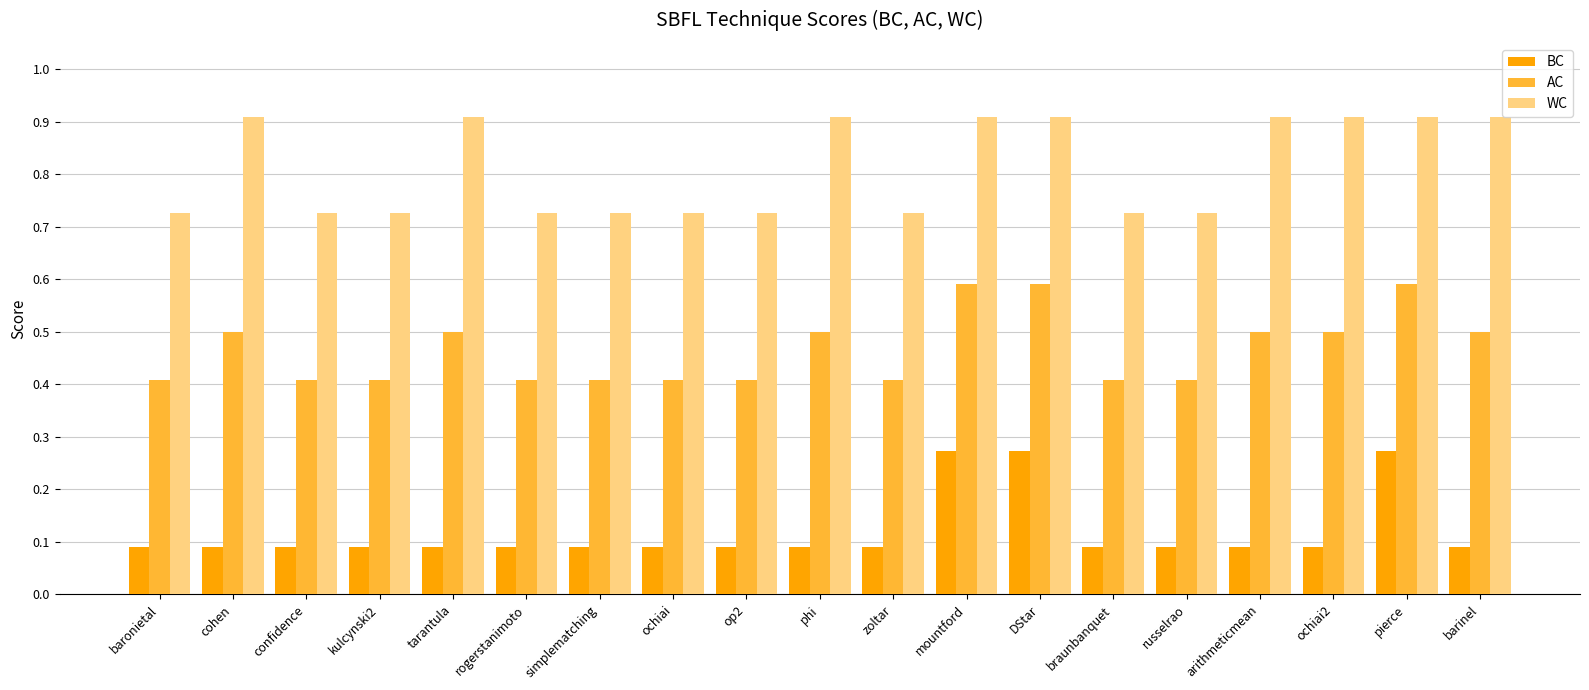

Is the value of WC at mountford greater than the value of AC at tarantula?

Yes